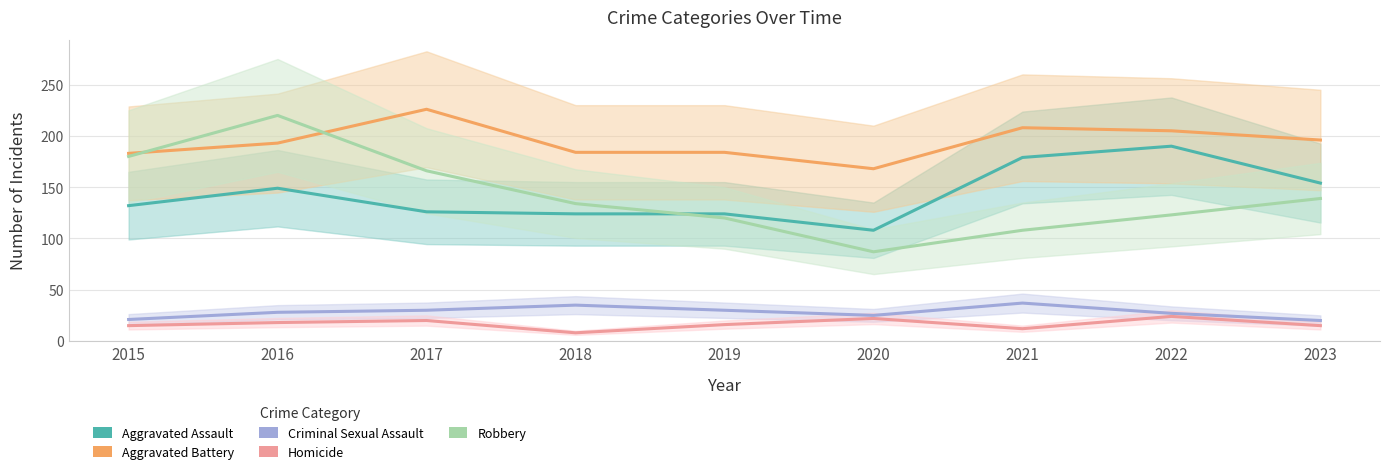

How many data points does each series have?

9